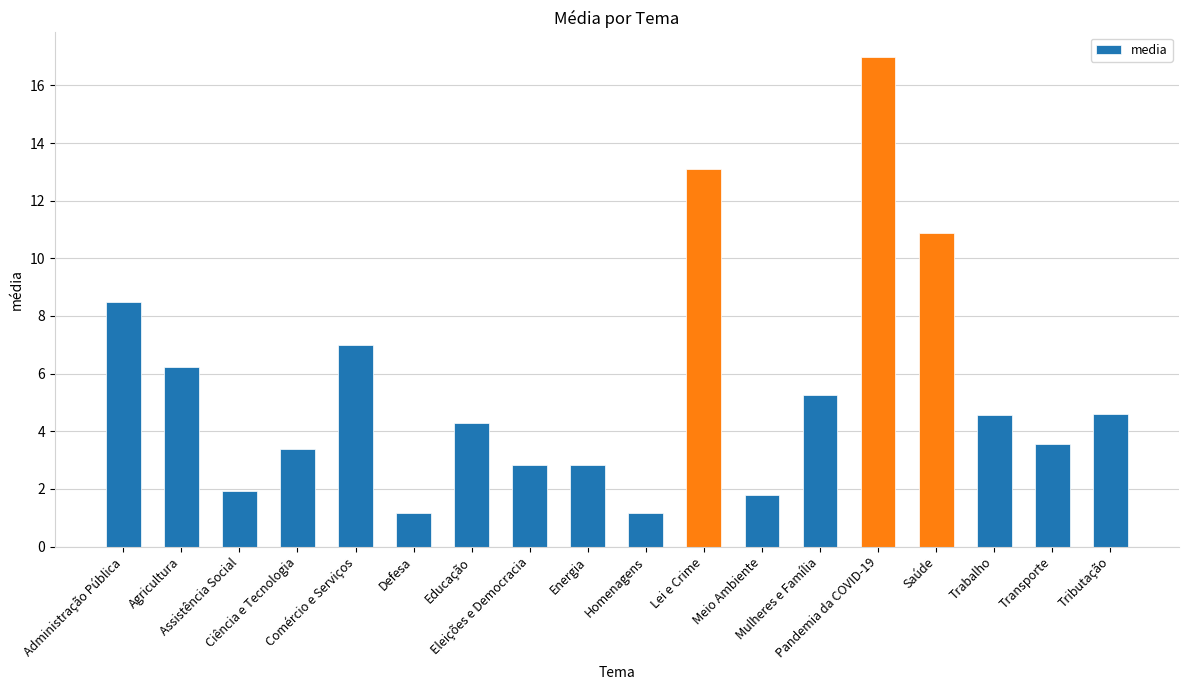

What is the difference between the second highest and second lowest values?

11.9